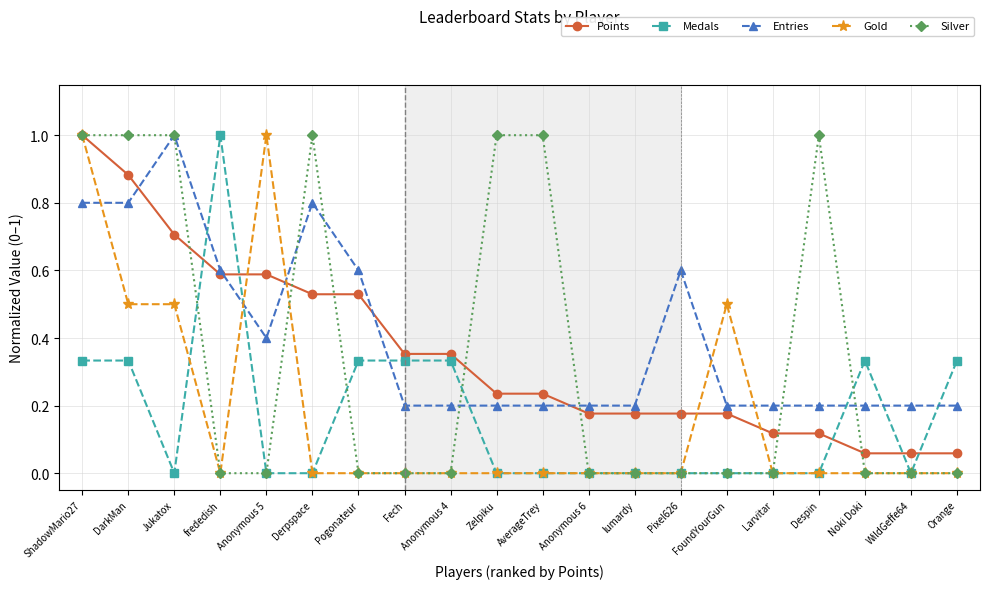

How many data points does each series have?

20